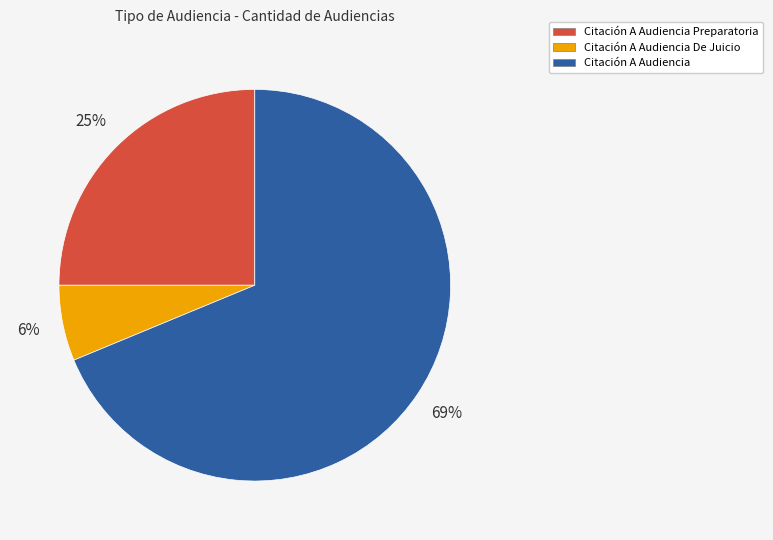

Is there any slice that represents more than half of the pie?

Yes